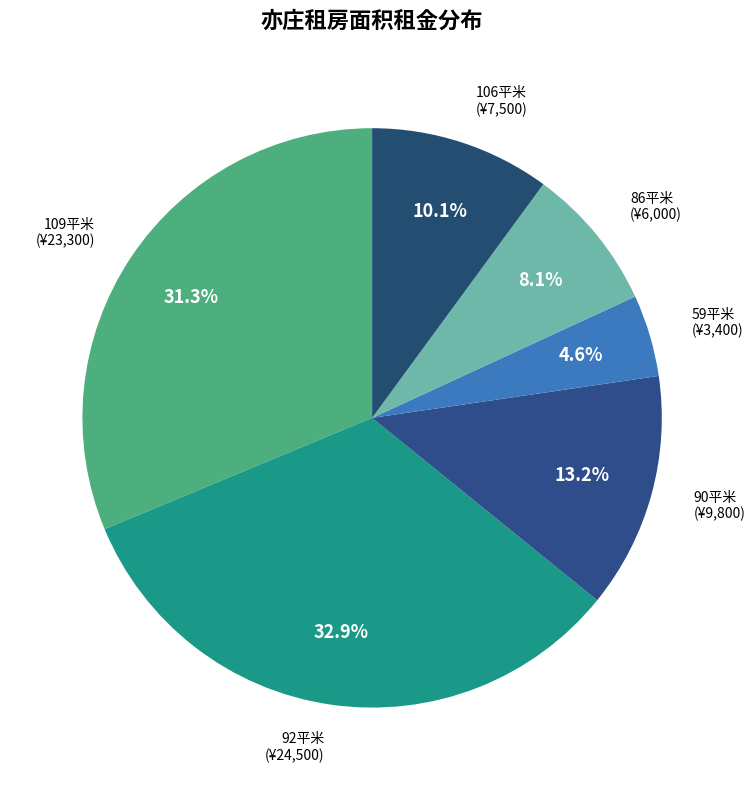

How many slices are in this pie chart?

6